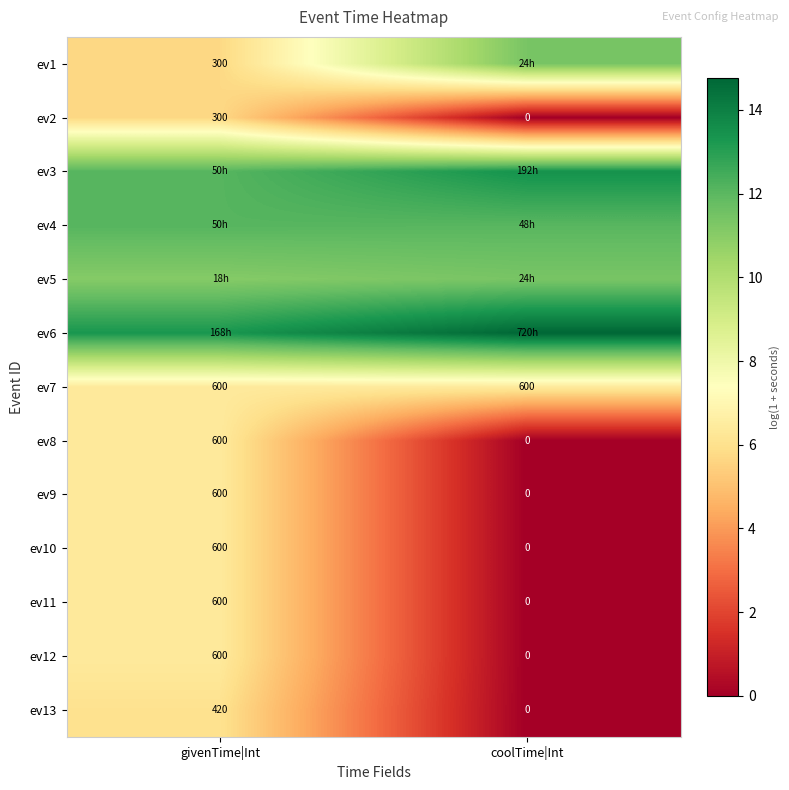

Which category has the highest value in the ev8 series?

givenTime|Int